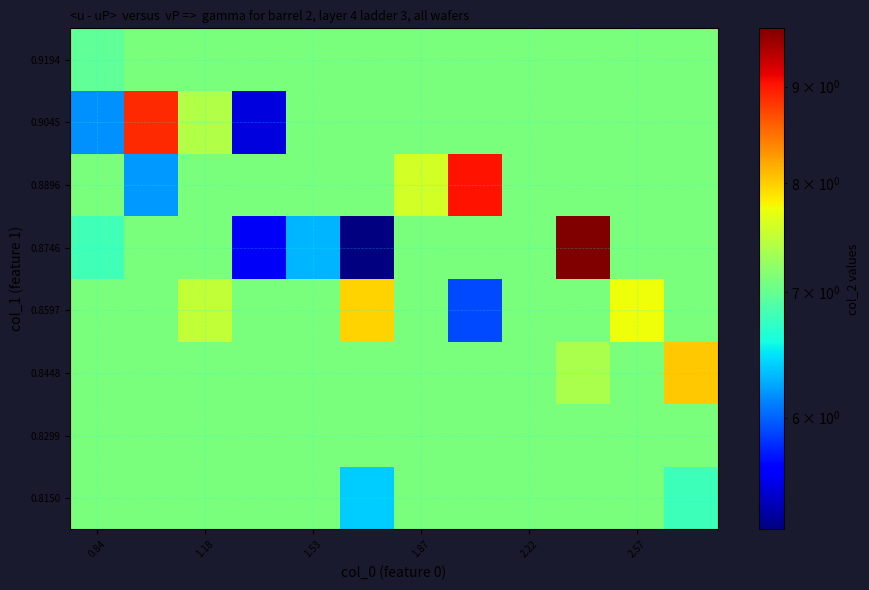

List the series in order of their peak value, lowest first.

0.8150, 0.8299, 0.9194, 0.8597, 0.8448, 0.9045, 0.8896, 0.8746